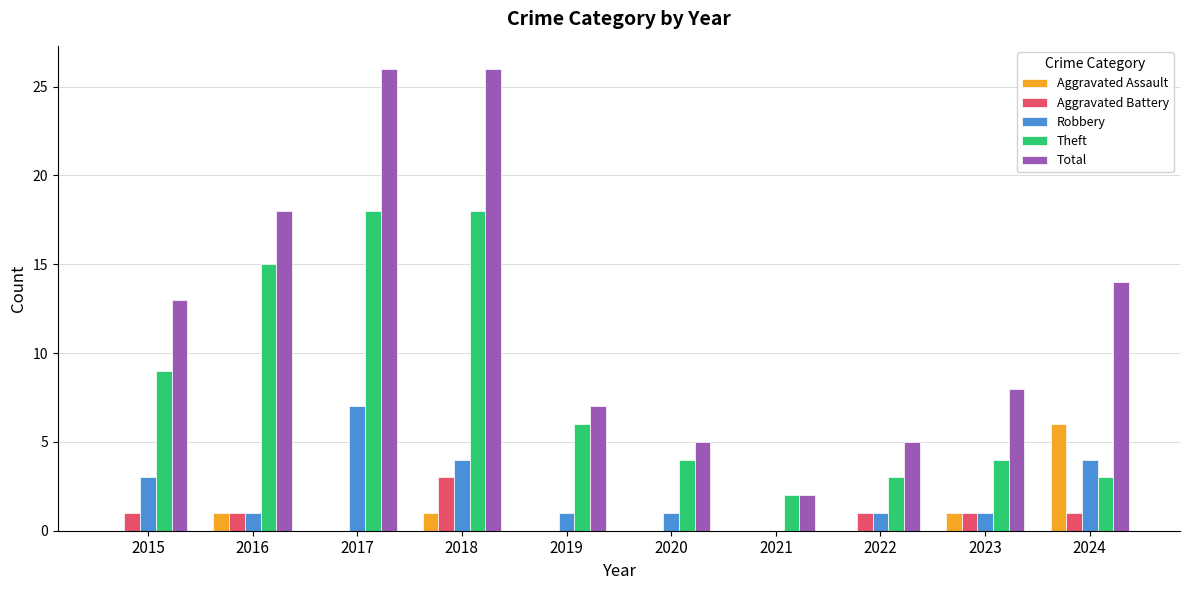

What is the sum of all Total values?

124